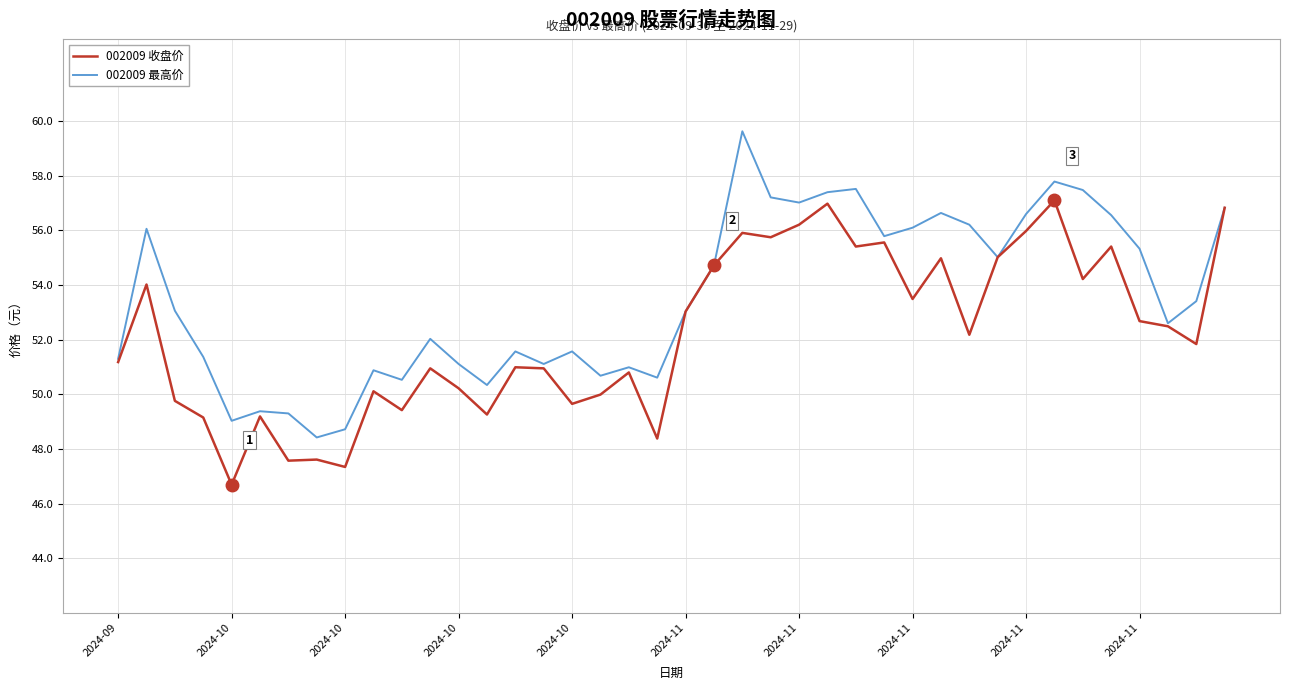

Rank the series by their average value, from highest to lowest.

002009 最高价, 002009 收盘价